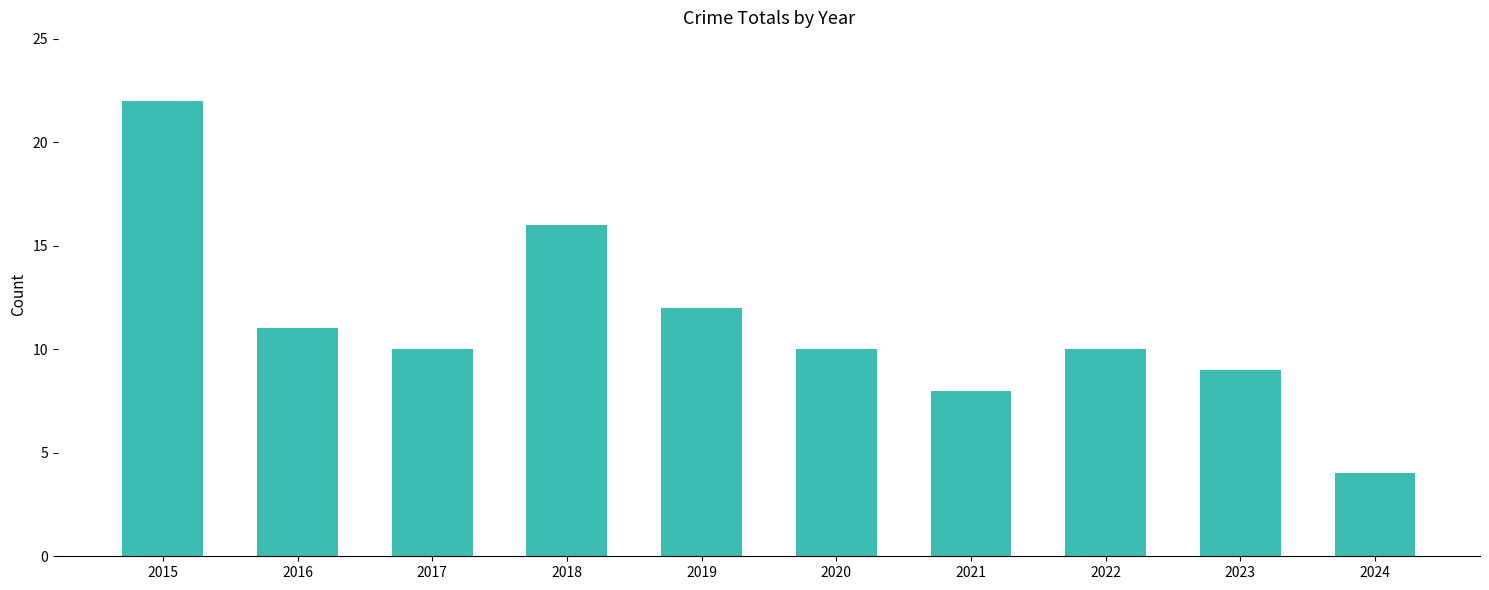

Reading left to right, what are all the values shown in this chart?

2015=22	2016=11	2017=10	2018=16	2019=12	2020=10	2021=8	2022=10	2023=9	2024=4